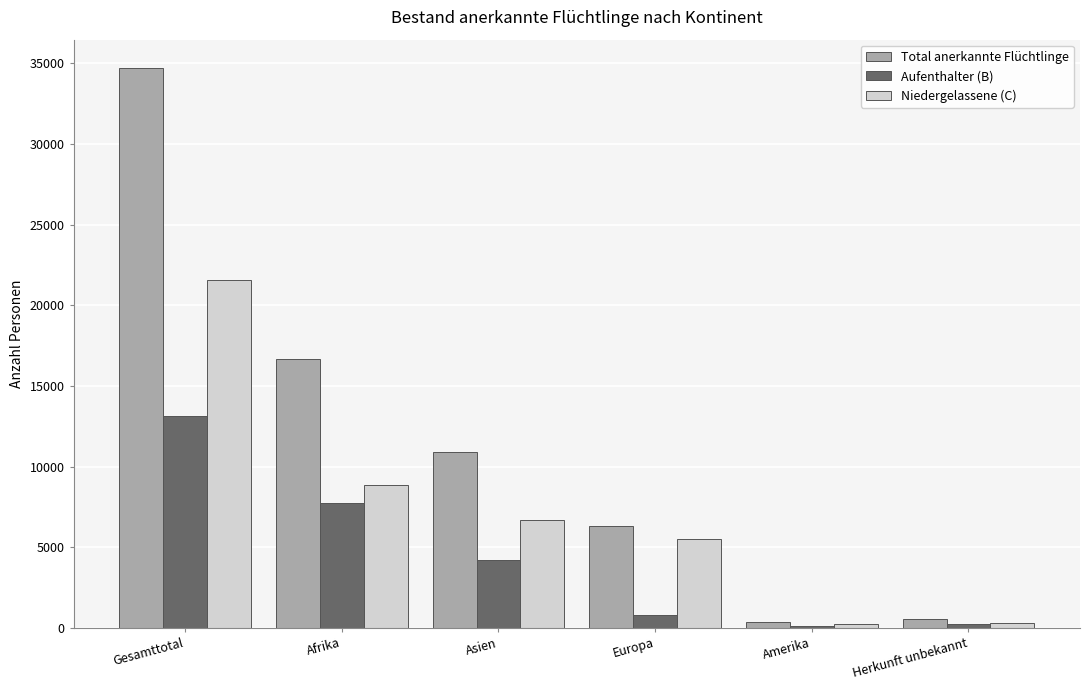

Which label corresponds to the largest value in the chart?

Gesamttotal